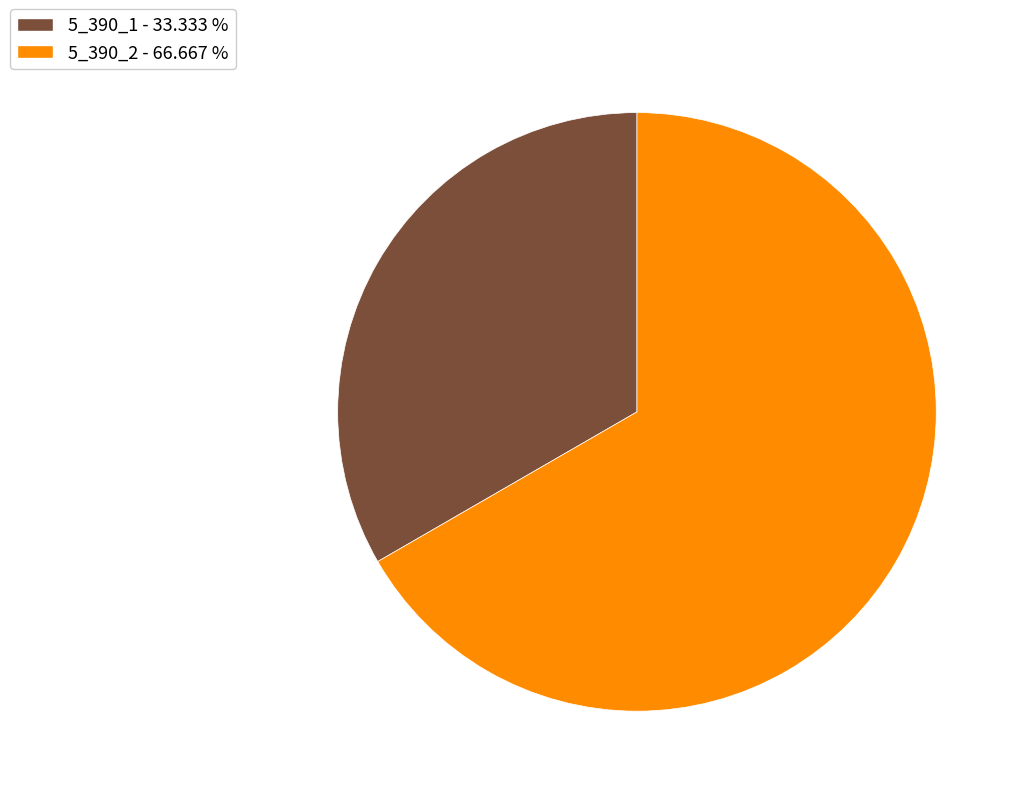

Does any single category account for the majority?

Yes